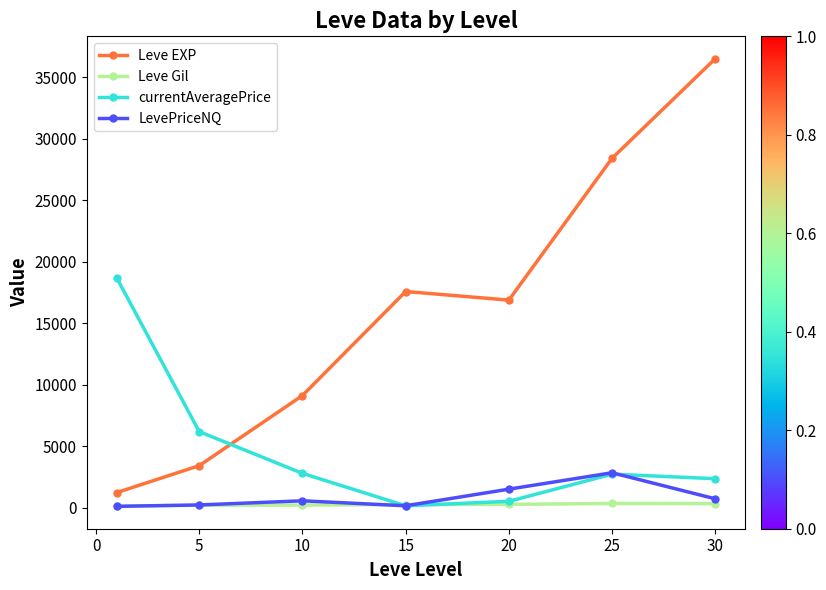

List the series in order of their peak value, highest first.

Leve EXP, currentAveragePrice, LevePriceNQ, Leve Gil